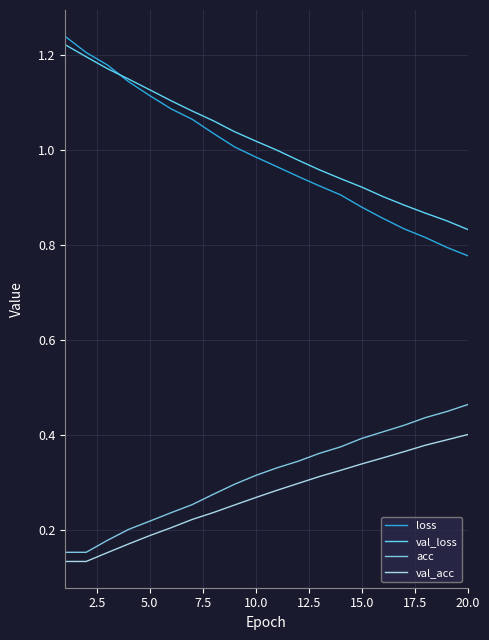

True or false: val_acc and loss cross at least once.

False